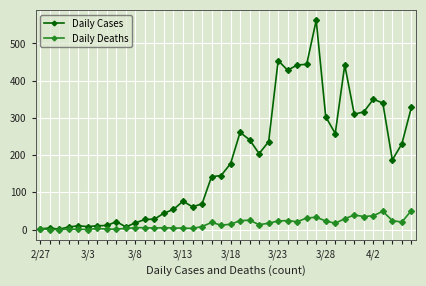

Rank the series by their average value, from highest to lowest.

Daily Cases, Daily Deaths